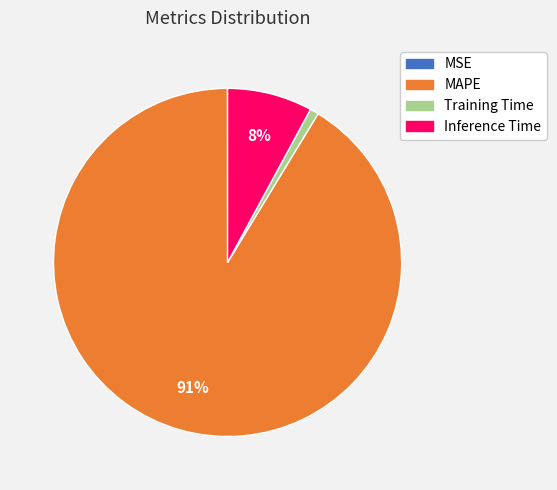

Is there a majority slice in this chart?

Yes